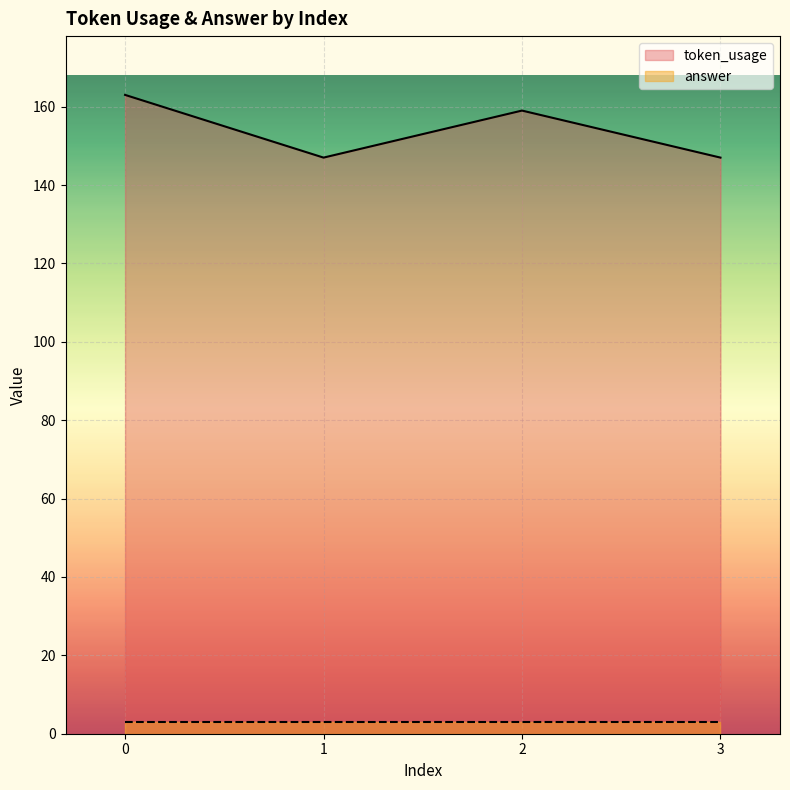

What is the maximum value shown in the chart?

163